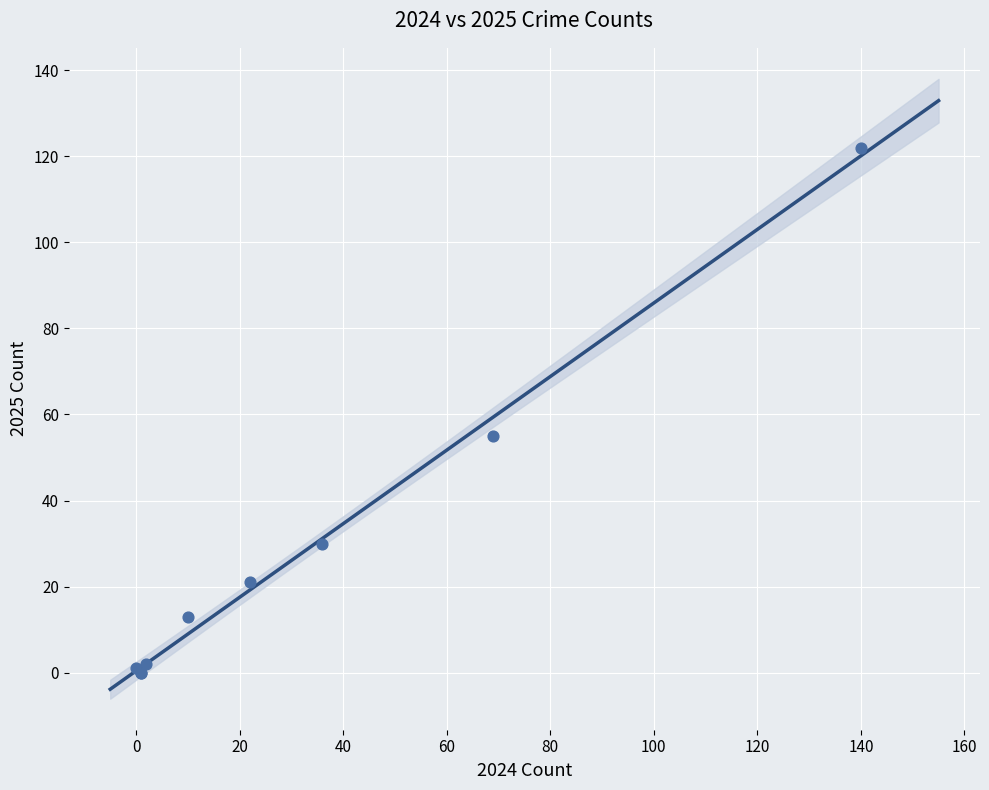

What Y value in the scatter plot is closest to 61?

55